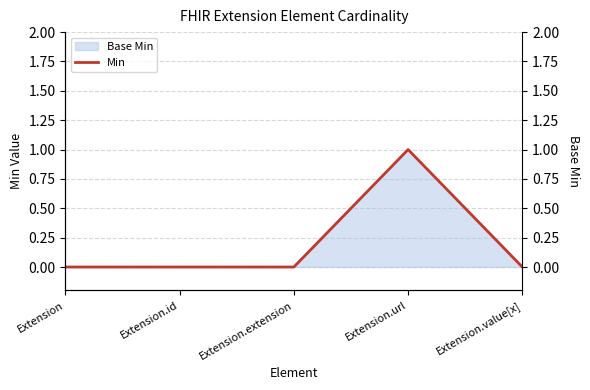

The value at Extension is 1. True or false?

False